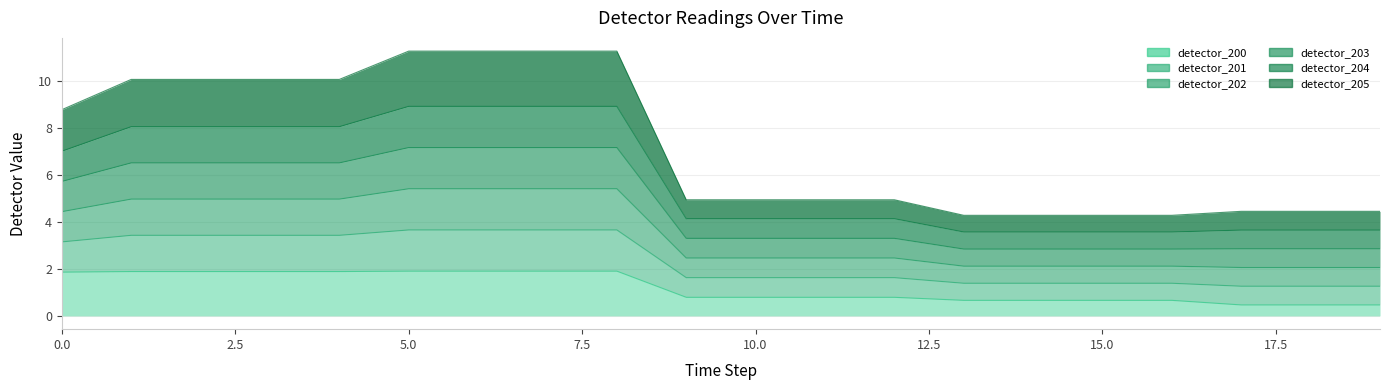

True or false: detector_205 and detector_202 cross at least once.

False